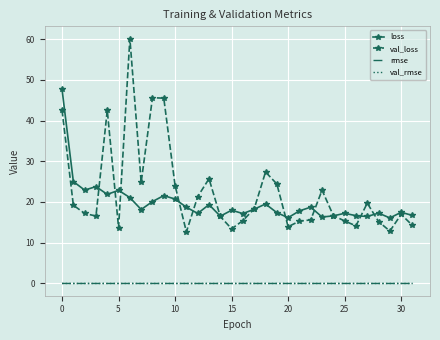

Which series has the widest spread of values?

val_loss